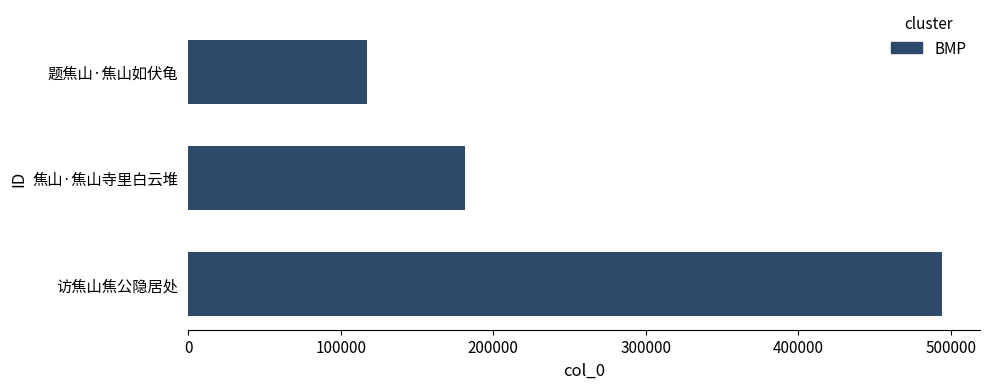

The chart shows a value of 61325 at 题焦山·焦山如伏龟. True or false?

False